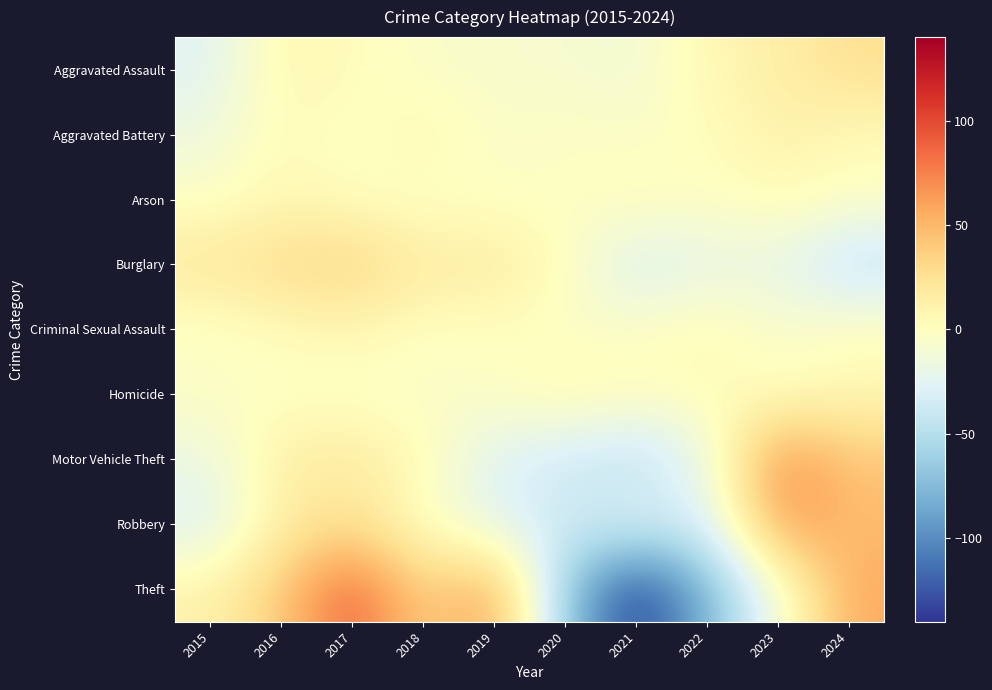

Which has a higher value, 2017 or 2021?

2017